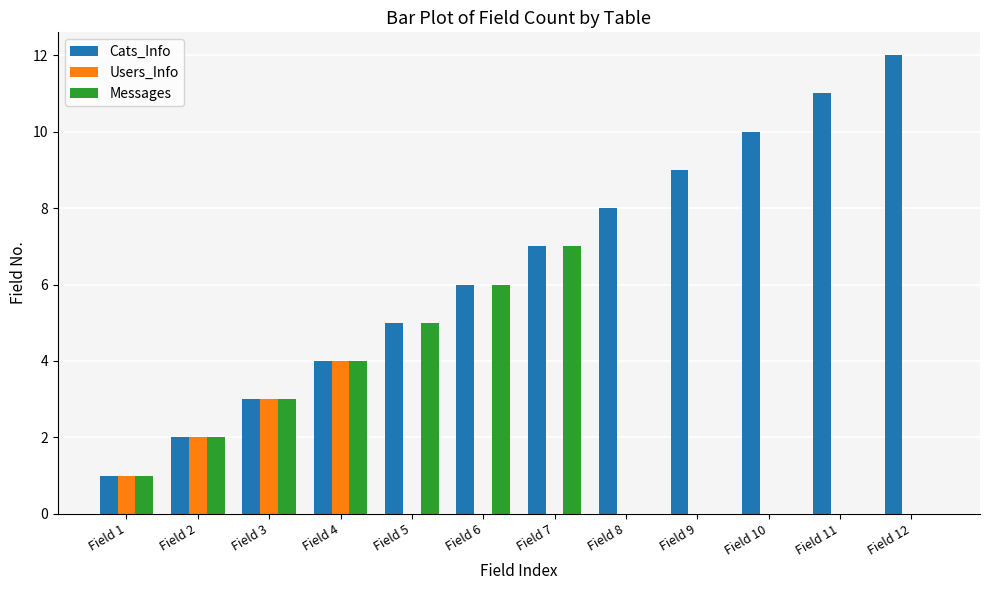

Is it true that Users_Info equals 2 at Field 2?

True